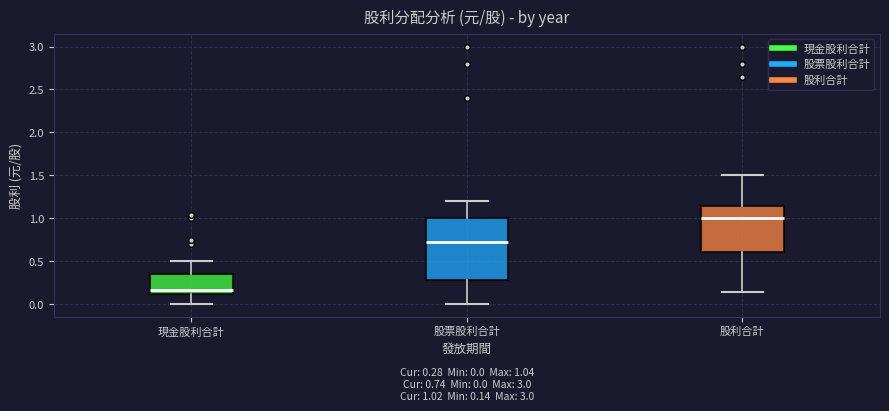

Which box's median line is the highest?

股利合計